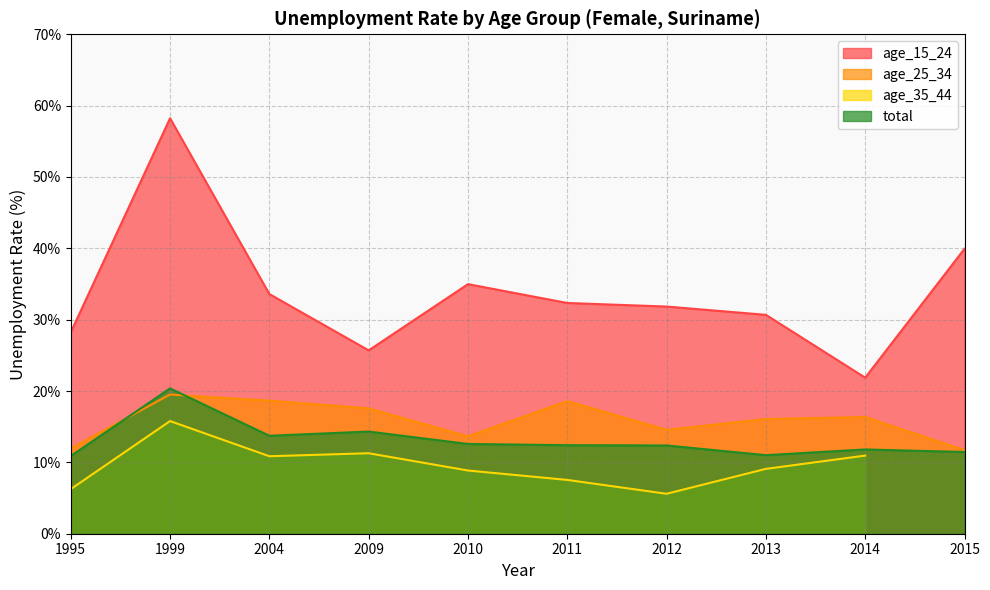

The value of age_25_34 at 2010 is 23.5. True or false?

False